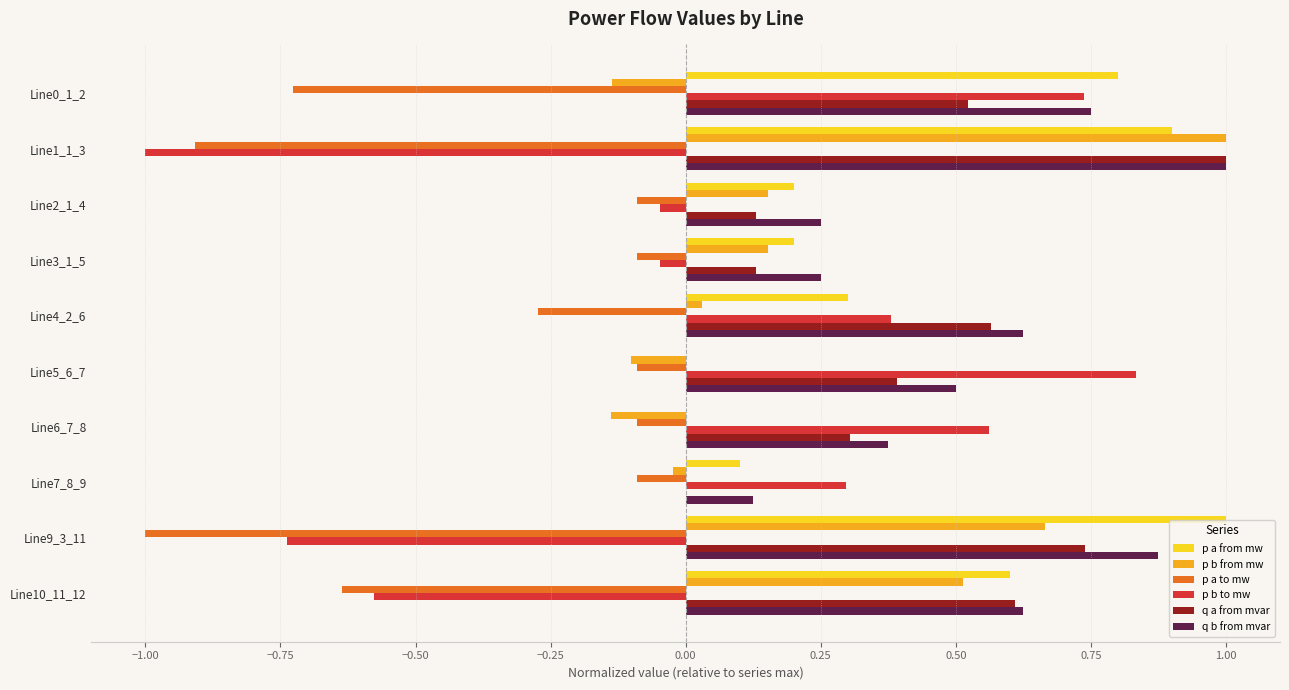

True or false: q a from mvar has a value of 1.0 at Line1_1_3.

True